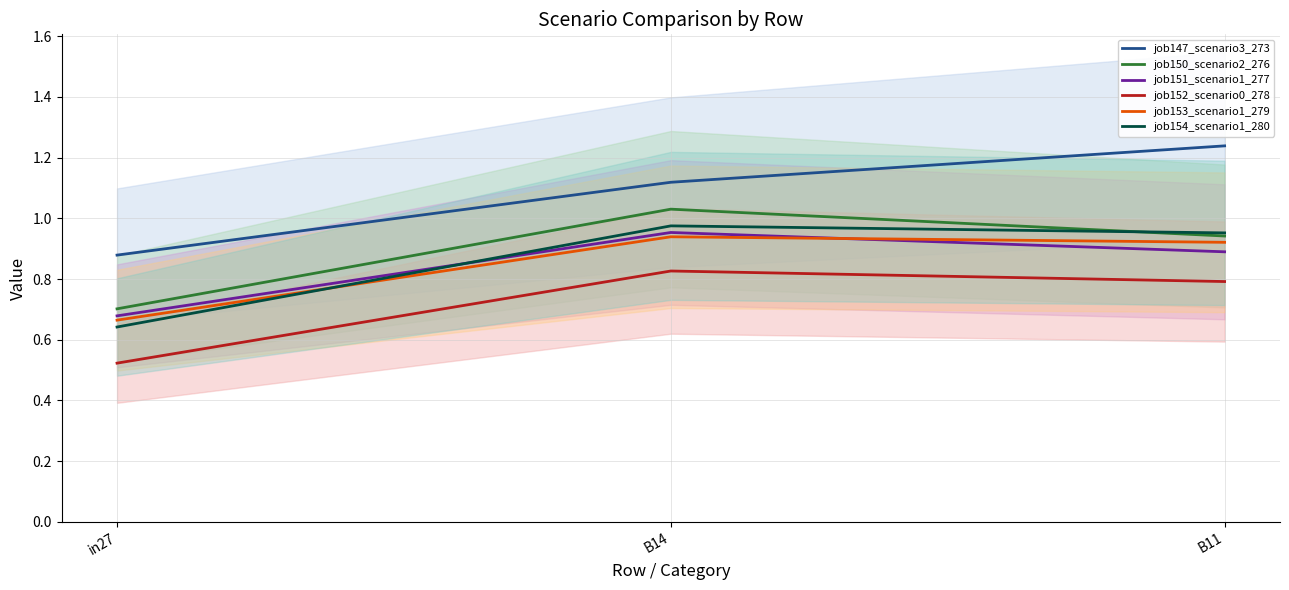

How many data points does each series have?

3